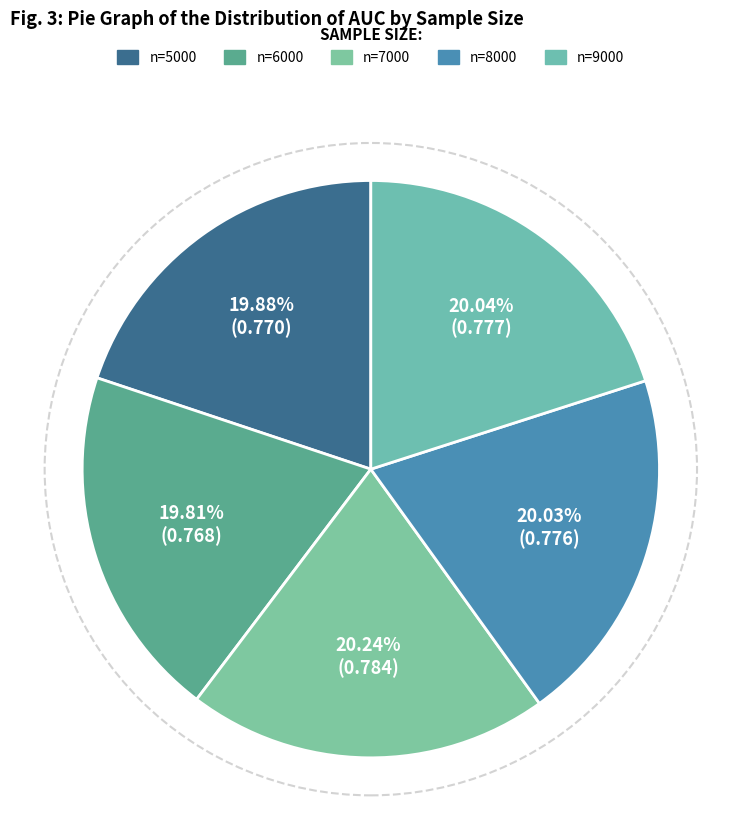

Which slice is the largest?

7000